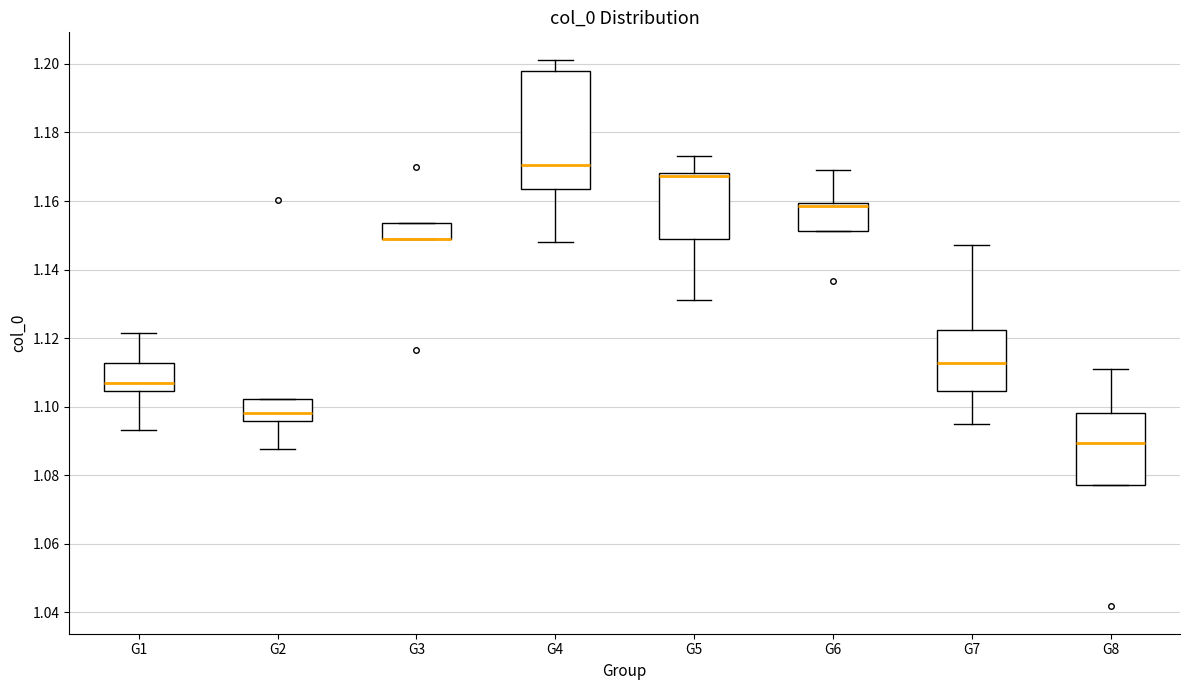

Where is the lower edge of the box for G7 on the y-axis? The values are not printed on the chart, so give them approximately, as read against the axis.

1.104